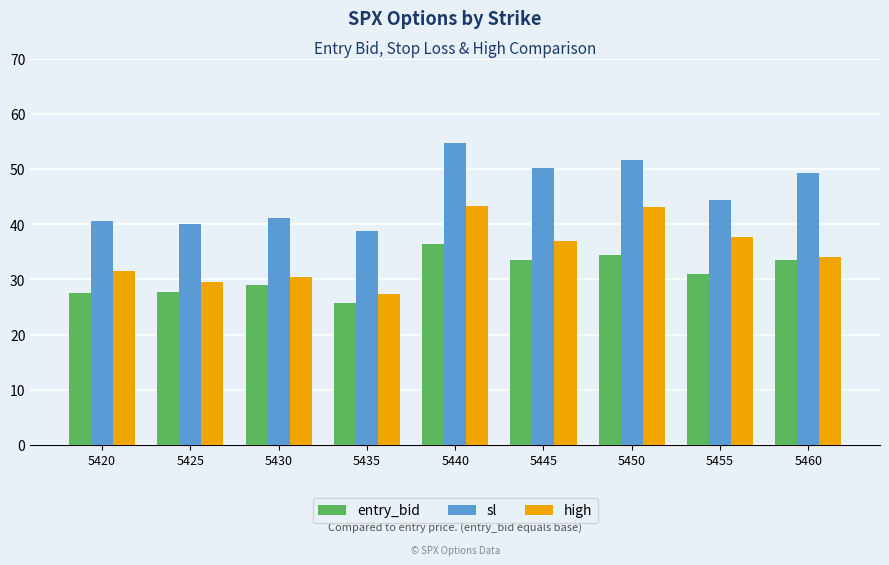

At which label does entry_bid first exceed 30?

5440